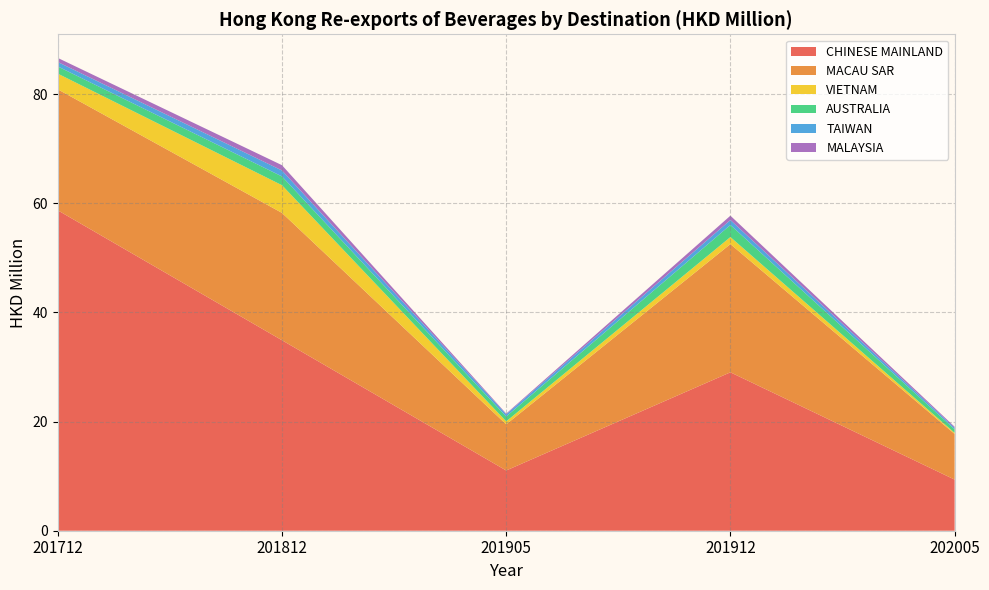

Reading left to right, list all the values displayed in this chart.

CHINESE MAINLAND: 58.7	34.9	11.0	29.0	9.4
MACAU SAR: 22.2	23.3	8.5	23.5	8.4
VIETNAM: 2.9	5.1	0.5	1.3	0.2
AUSTRALIA: 1.3	1.6	0.9	2.2	0.7
TAIWAN: 0.8	1.1	0.4	0.9	0.3
MALAYSIA: 0.7	1.0	0.1	0.8	0.2